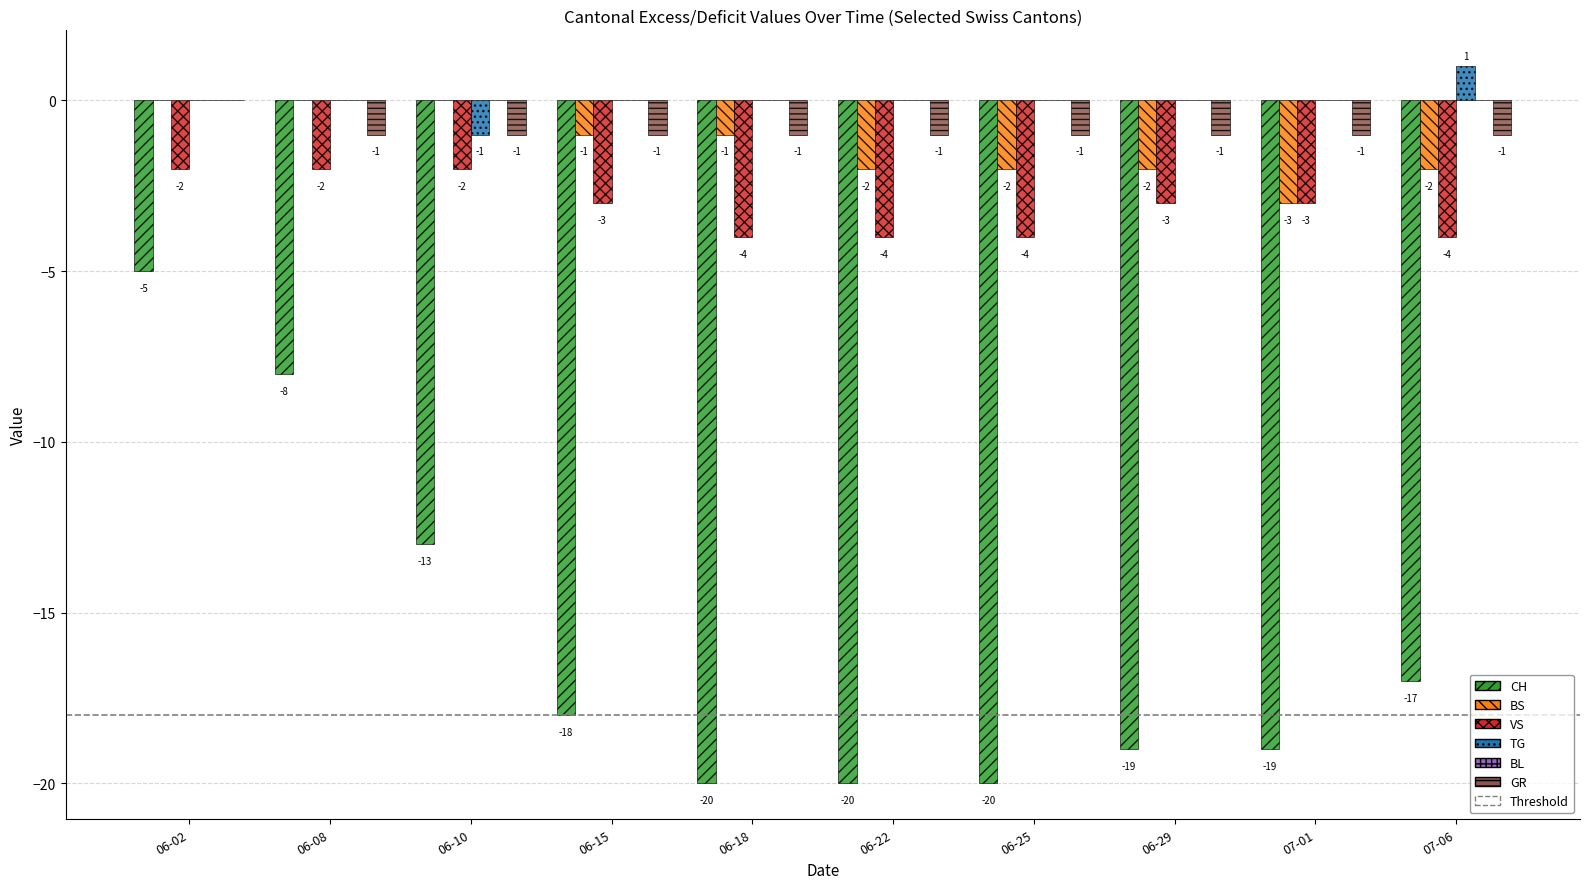

Does the chart contain stacked bars?

No